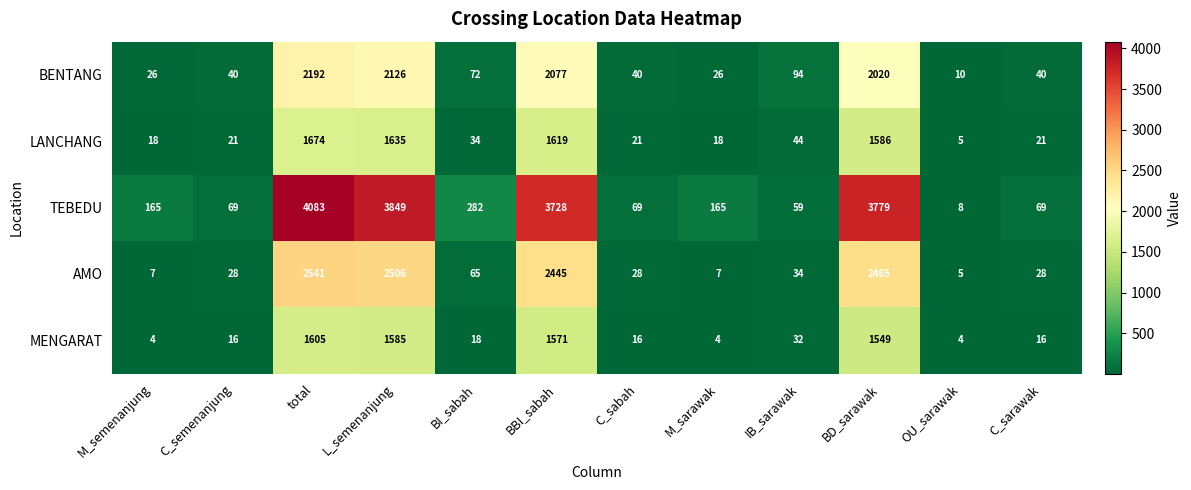

What is the minimum value shown in the chart?

4